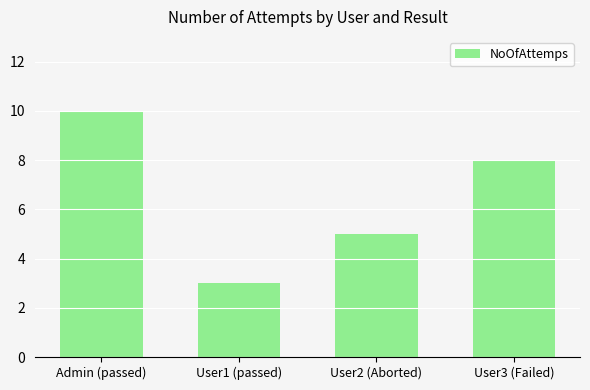

What is the greatest value displayed?

10